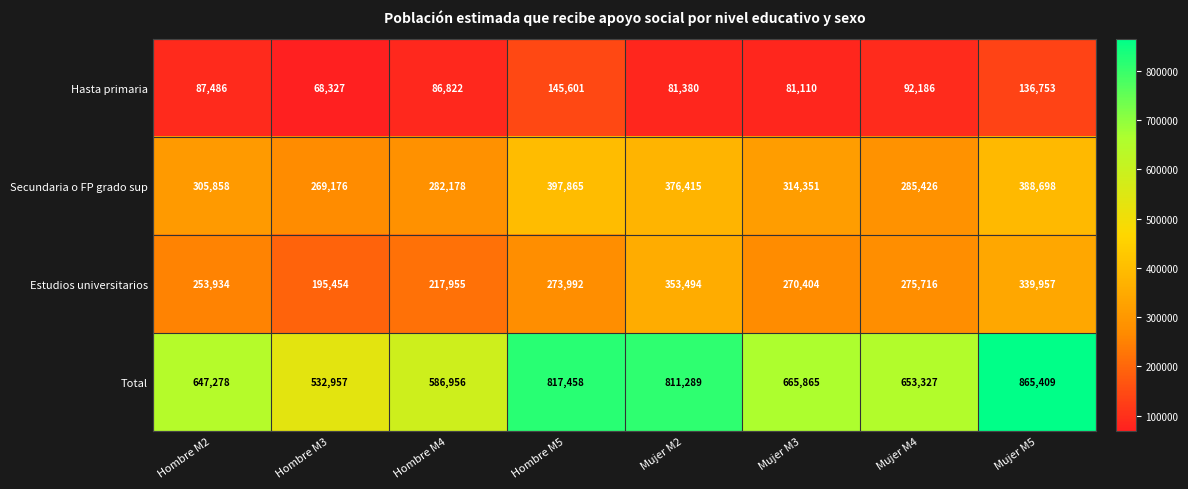

What is the total value across all series at Hombre M5?

1634916